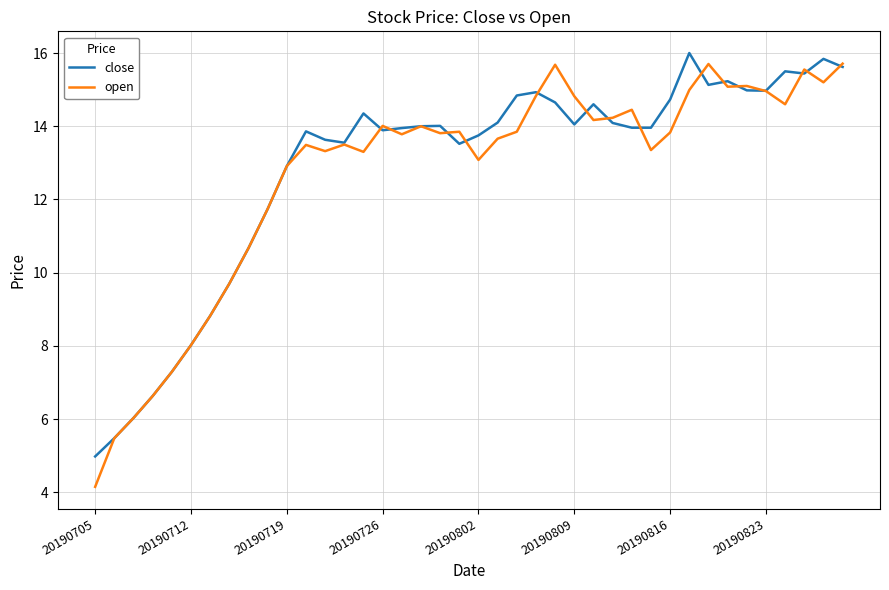

Which series has the largest range (max minus min)?

open